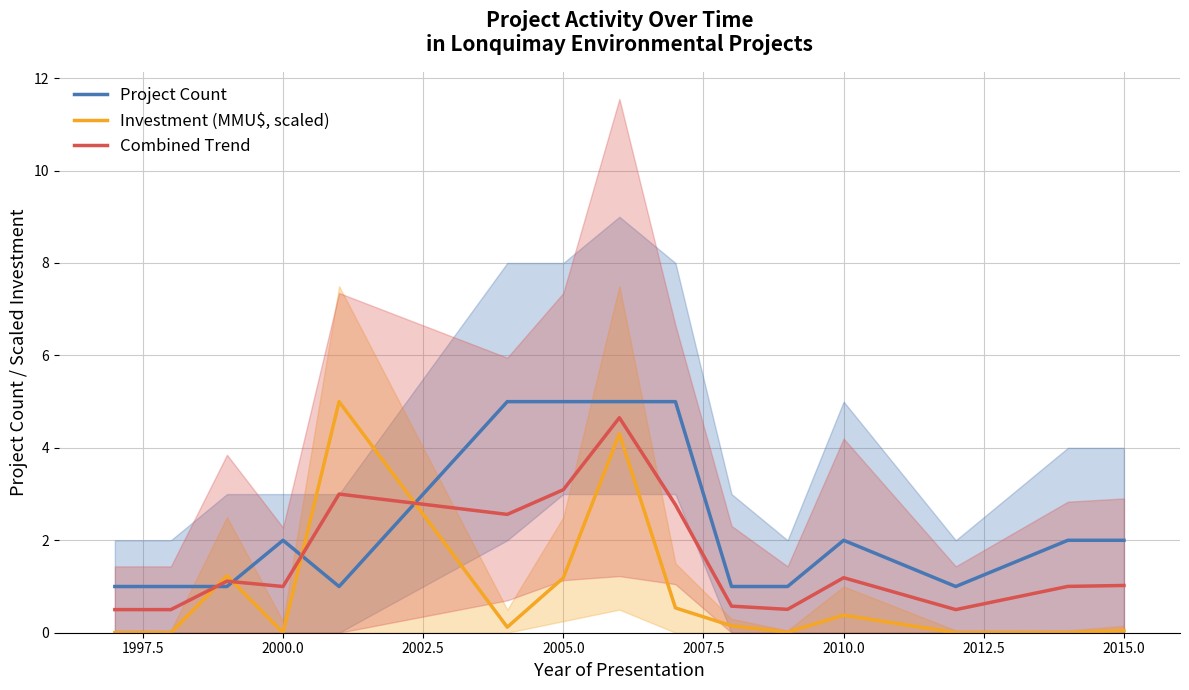

The value of Project Count at 2005.0 is 2.2. True or false?

False